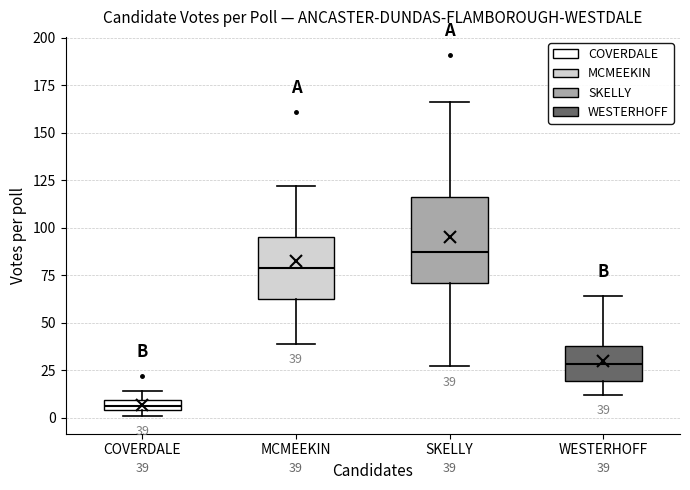

Which box is the tallest, from its lower edge to its upper edge?

SKELLY